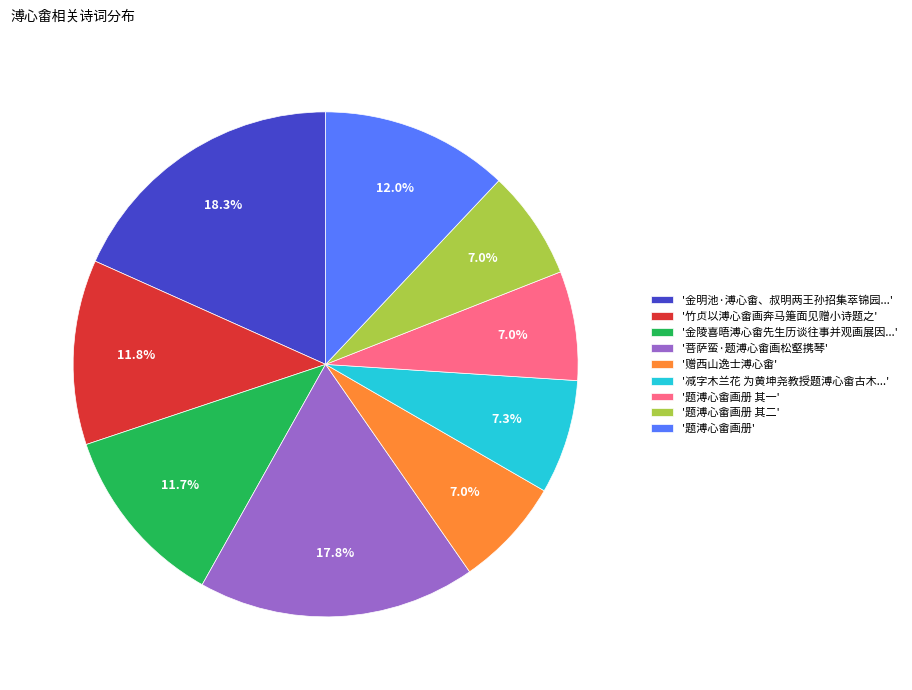

Which category has the biggest portion of the pie?

'金明池·溥心畬、叔明两王孙招集萃锦园...'